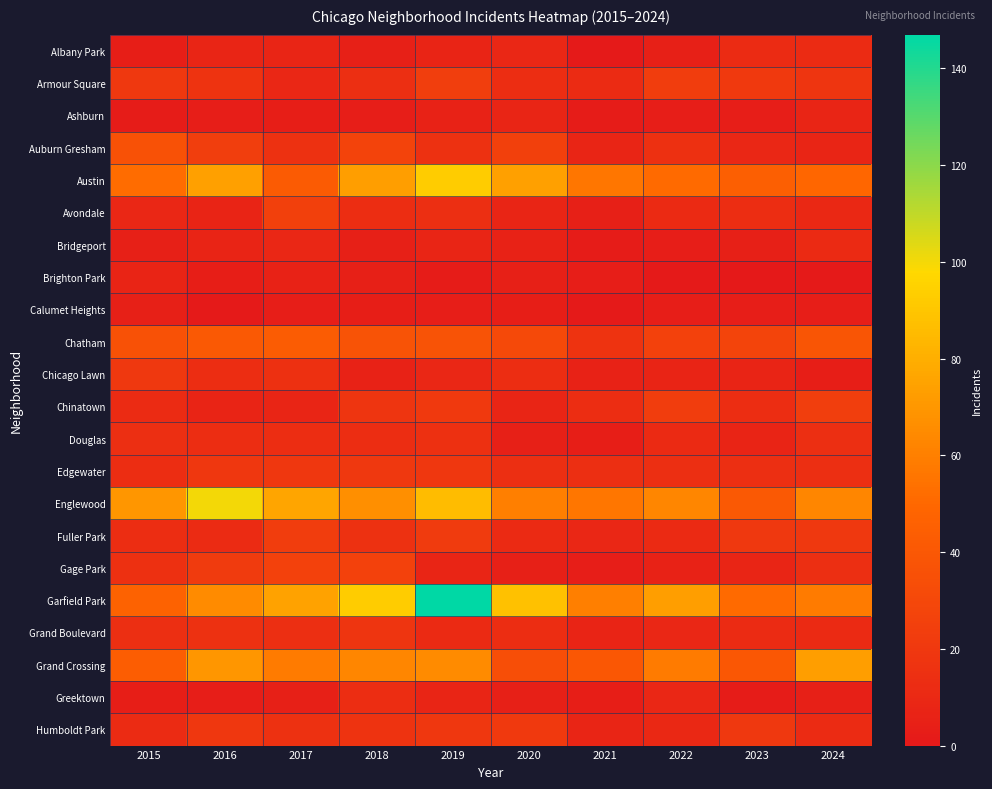

Rank the series by their maximum value, from highest to lowest.

Garfield Park, Englewood, Austin, Grand Crossing, Chatham, Auburn Gresham, Gage Park, Avondale, Armour Square, Chinatown, Fuller Park, Humboldt Park, Chicago Lawn, Edgewater, Grand Boulevard, Douglas, Greektown, Albany Park, Bridgeport, Ashburn, Brighton Park, Calumet Heights